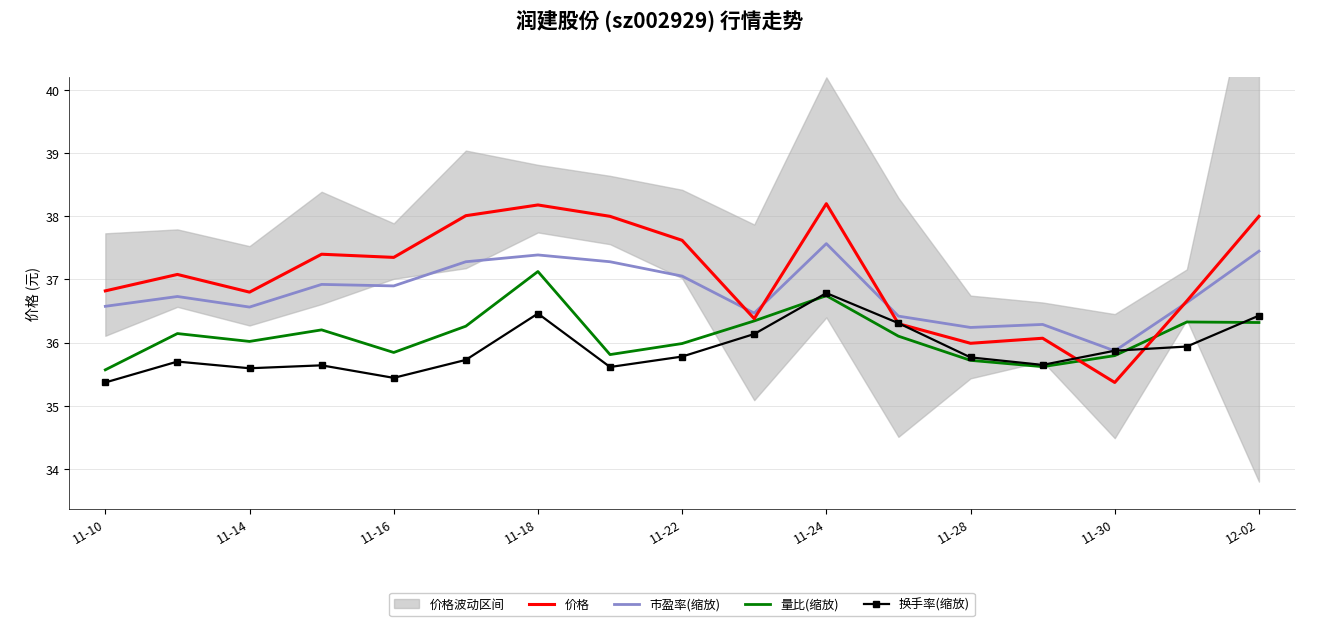

True or false: 换手率(缩放) has a value of 56.8 at 15.

False